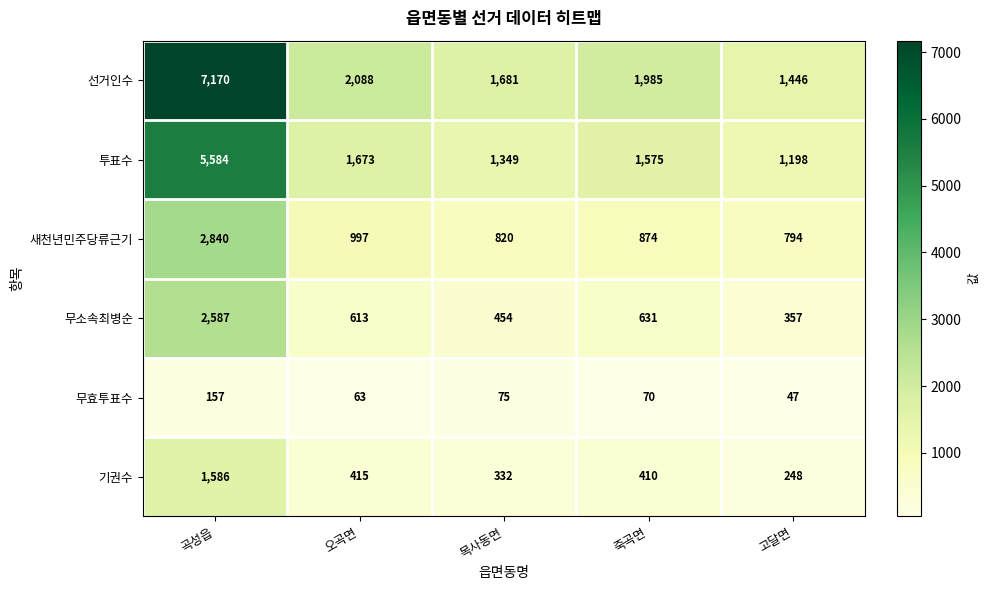

What is the difference between the 무소속최병순 values at 목사동면 and 죽곡면?

177